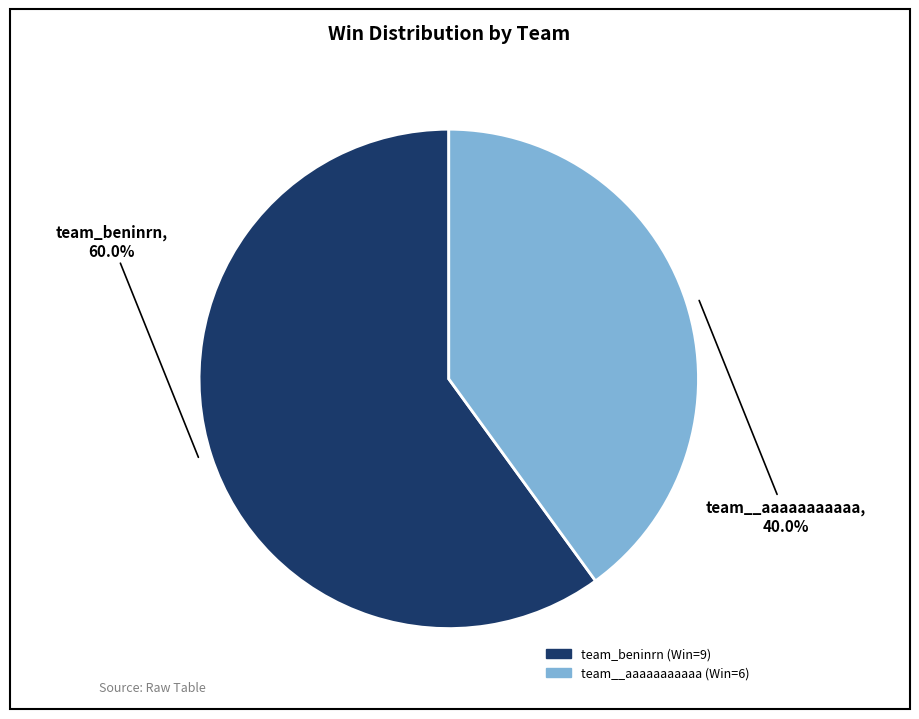

Between team_beninrn and team__aaaaaaaaaaa, which is larger?

team_beninrn